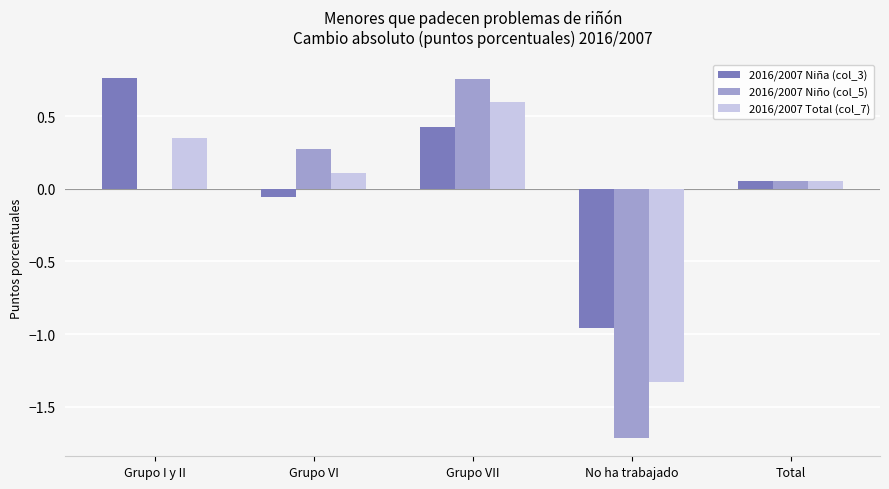

At which category is the sum across all series the highest?

Grupo VII